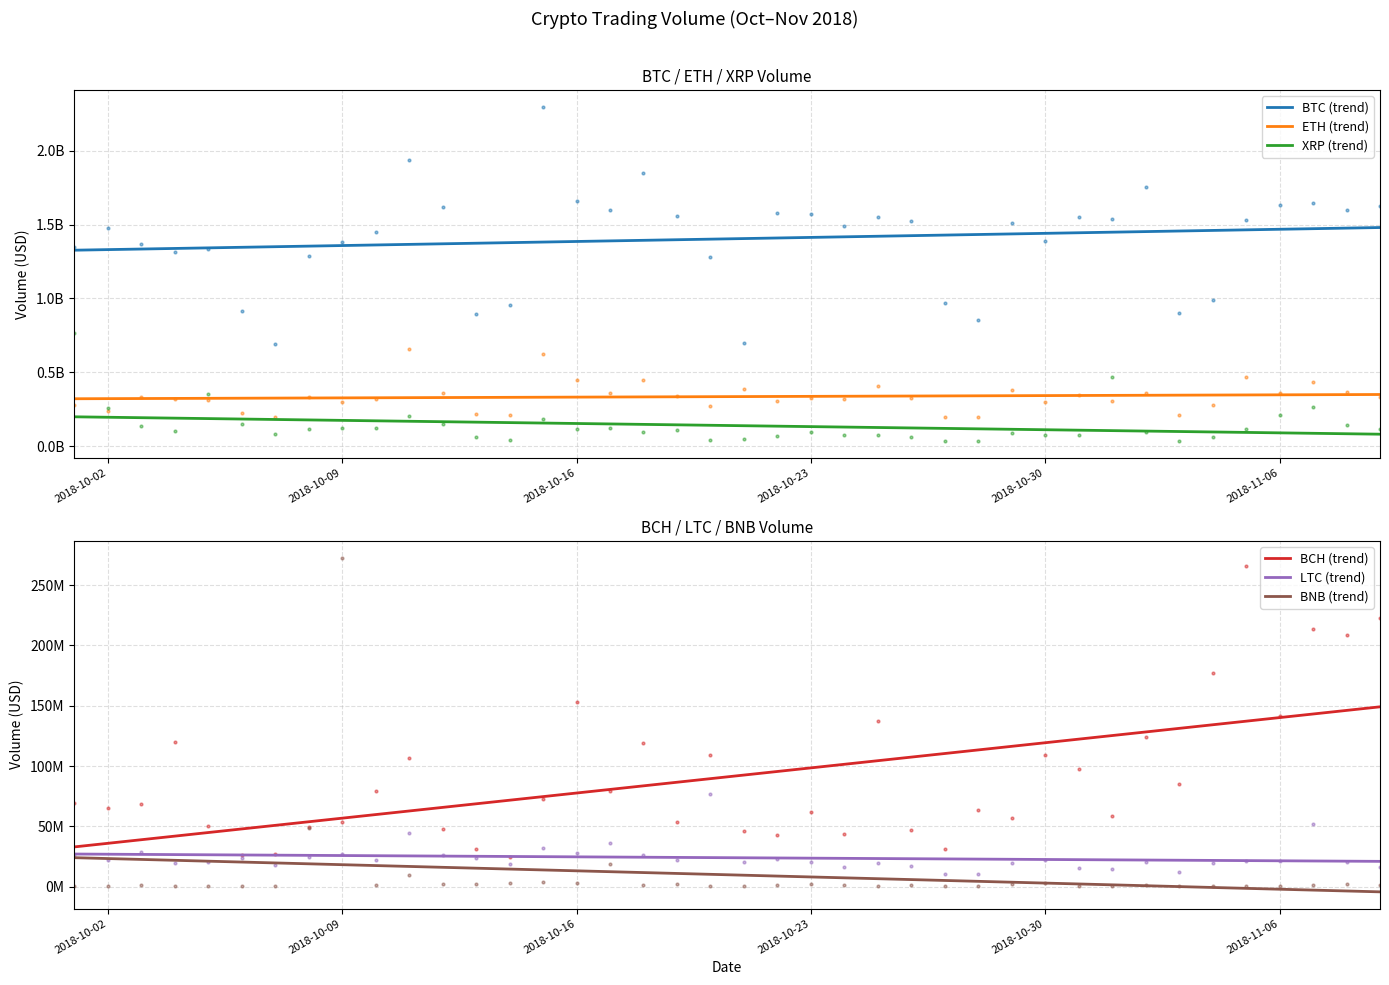

Is this an area chart (filled region under the line)?

No